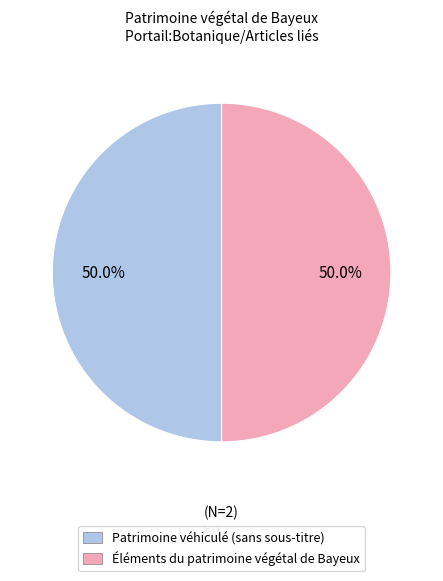

Approximately how many times larger is the value at Éléments du patrimoine végétal de Bayeux compared to Patrimoine véhiculé (sans sous-titre)?

1.0